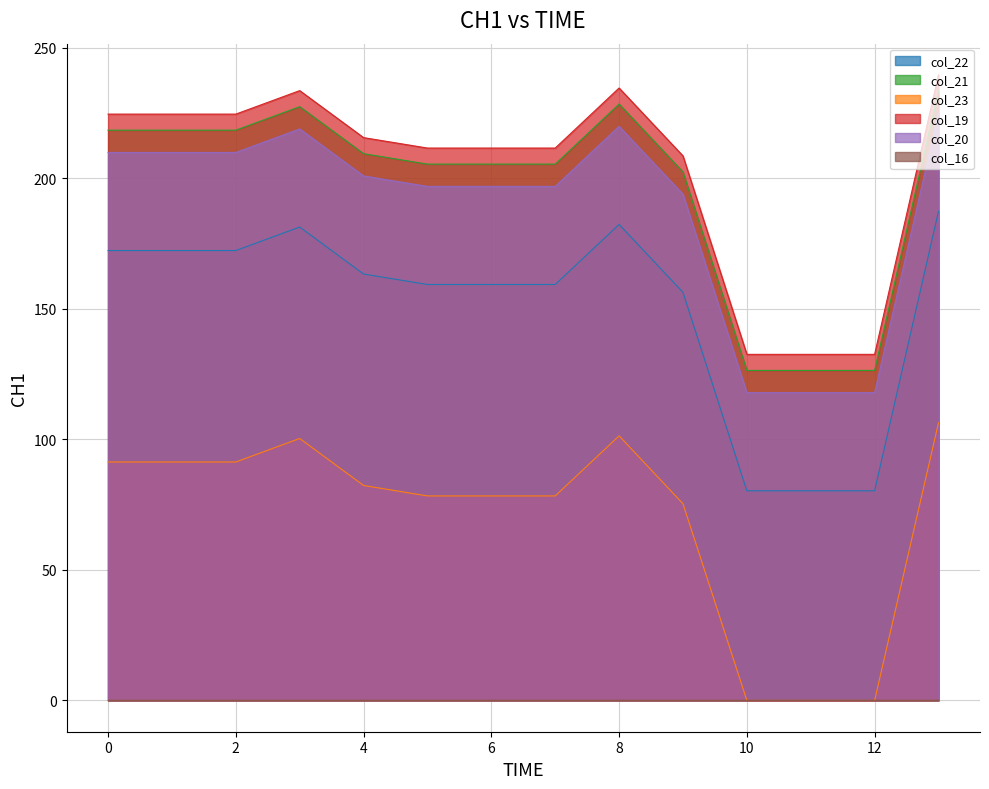

True or false: col_21 and col_19 cross at least once.

False